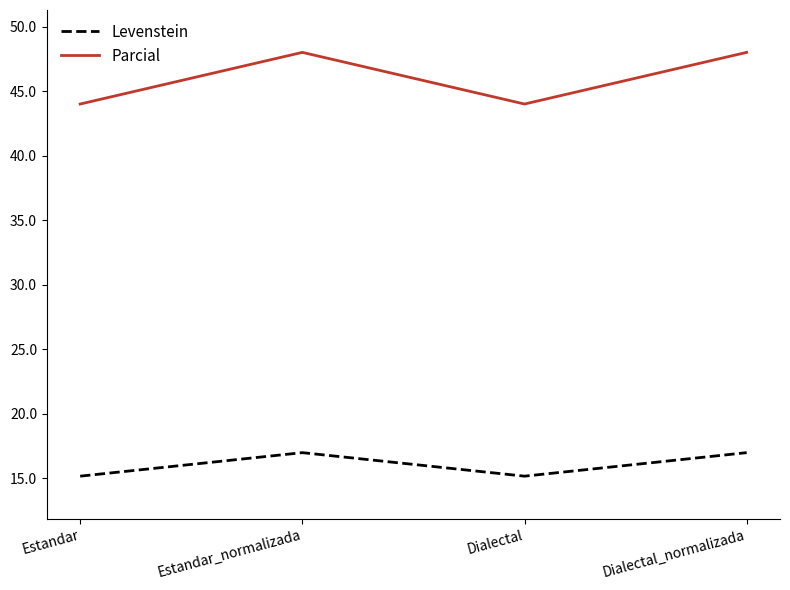

At which label does Levenstein first exceed 17?

Estandar_normalizada